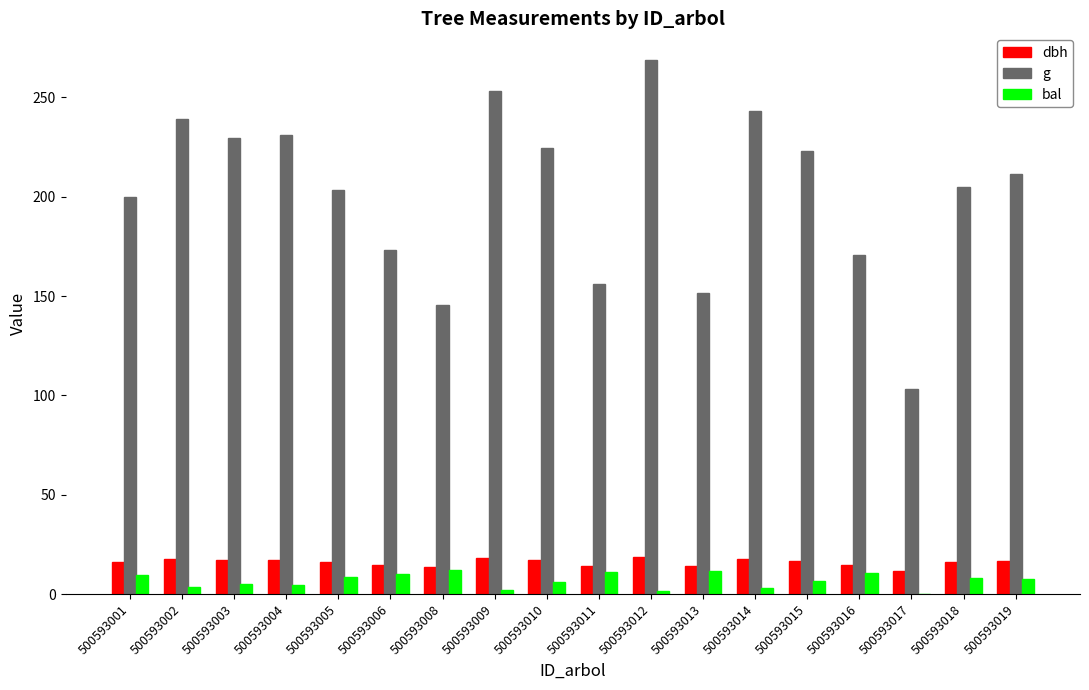

What is the total value across all series at 500593010?

247.2